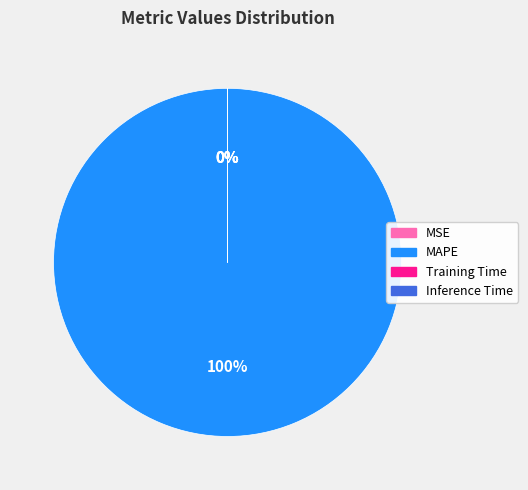

True or false: MAPE accounts for 100% of the total.

True